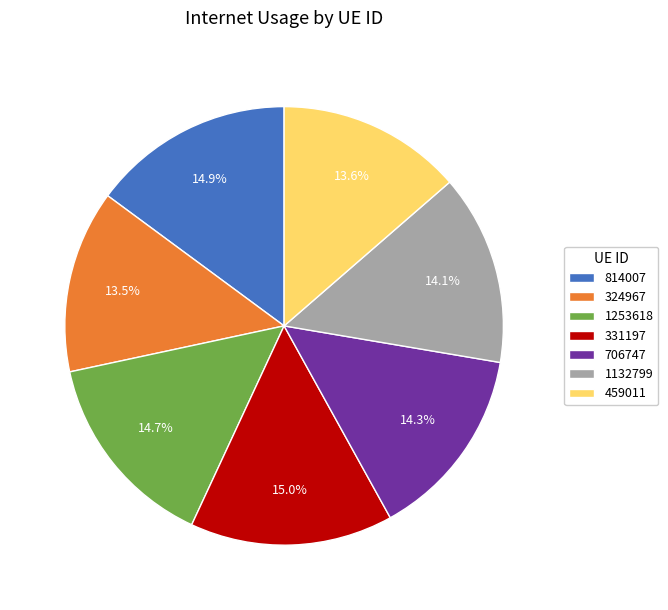

Do 706747 and 1253618 together represent more than half of the pie?

No